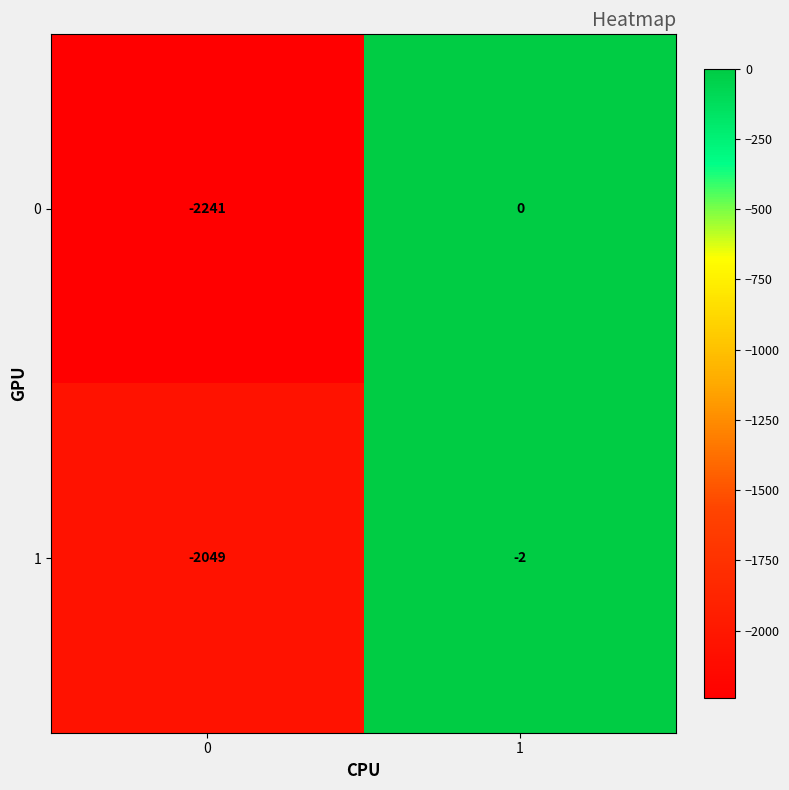

Rank the series at 0 from highest to lowest value.

1, 0